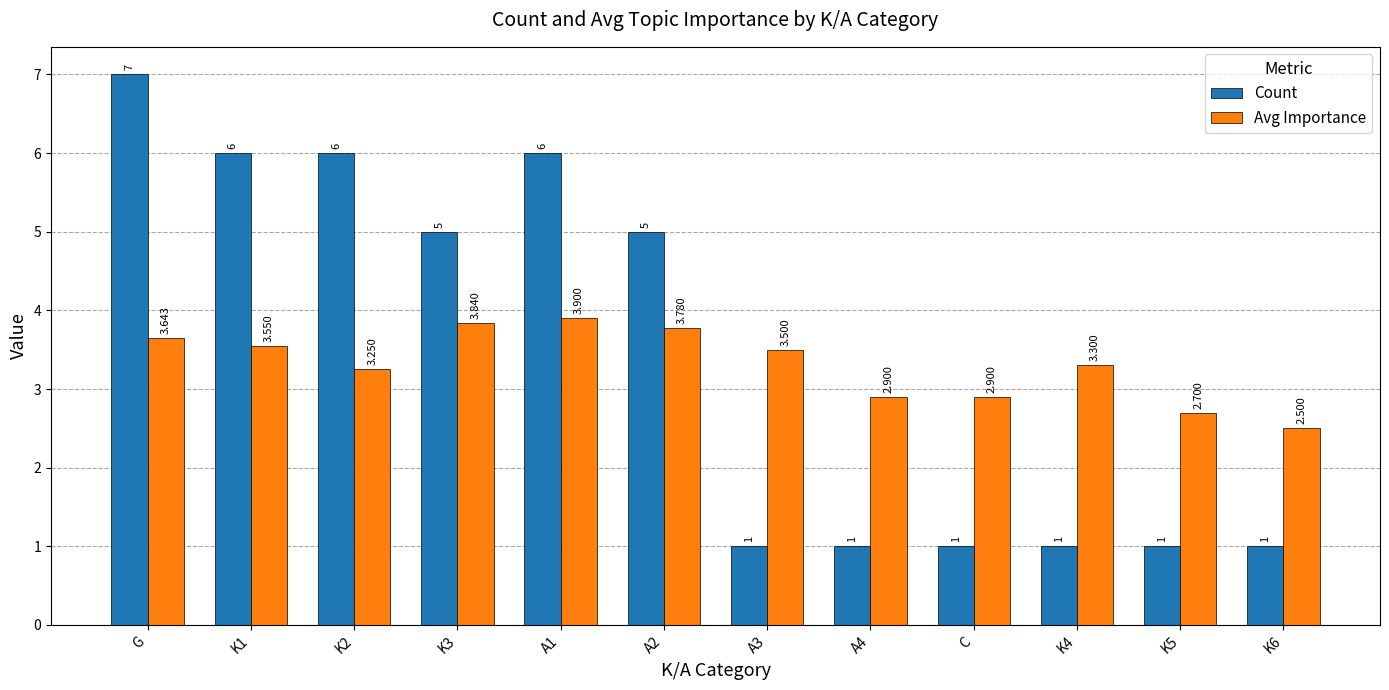

Rank the series by their maximum value, from highest to lowest.

Count, Avg Importance